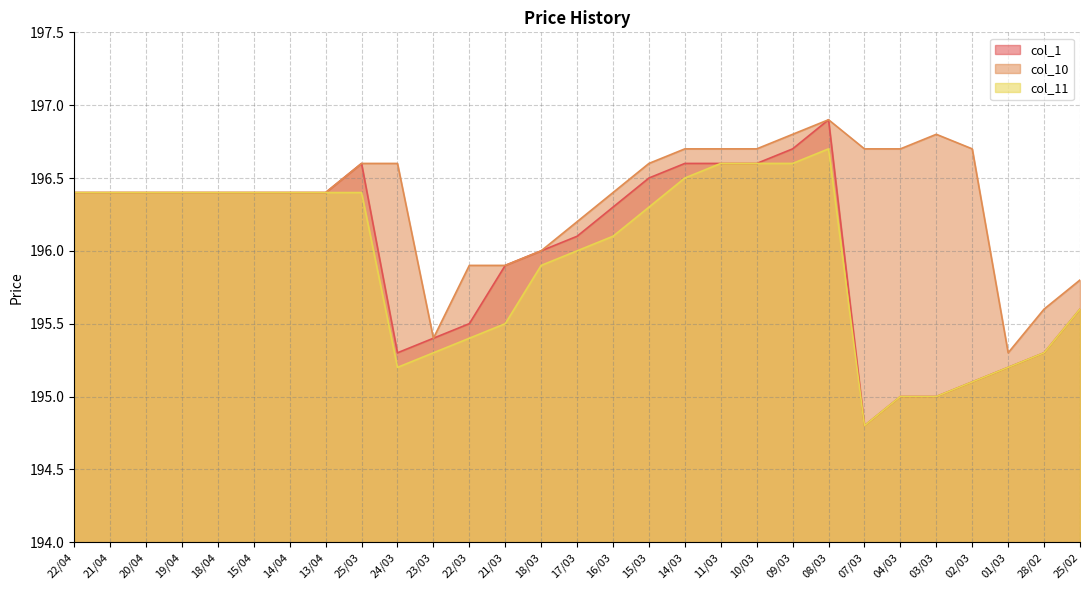

What is the value of the col_1 point at the 24th from the left?

195.0